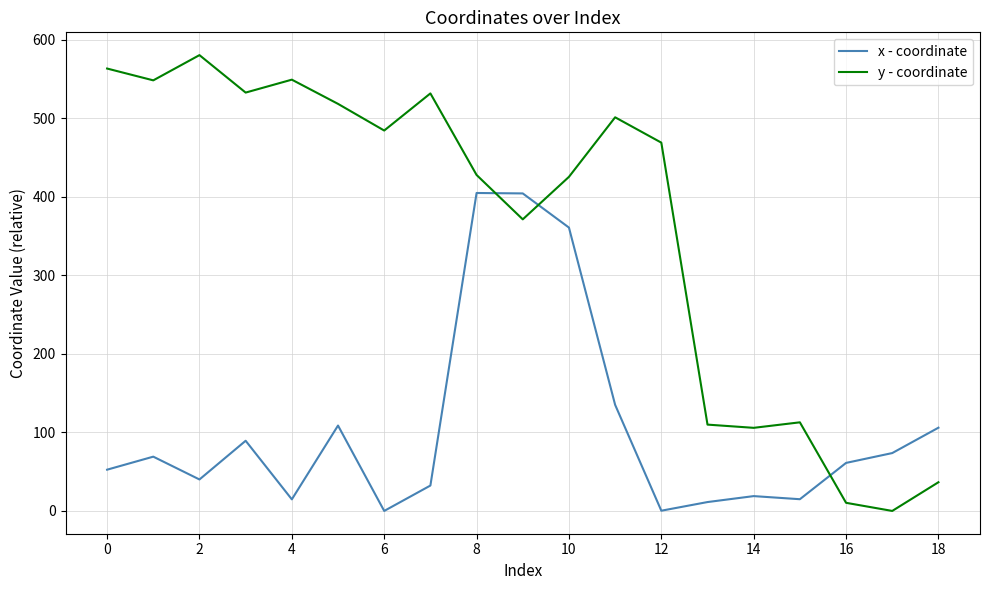

Which series has the widest spread of values?

y - coordinate